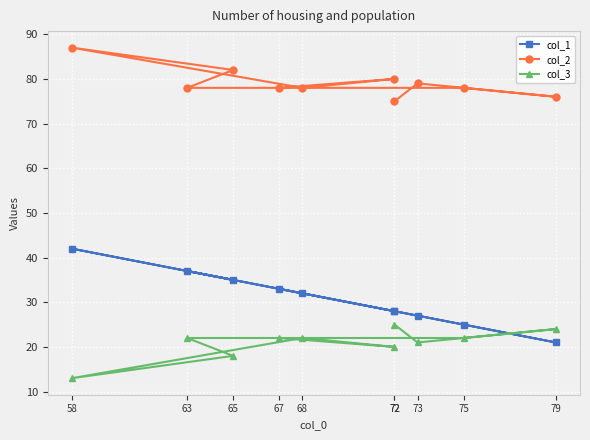

What is the approximate value of col_3 at 75?

22